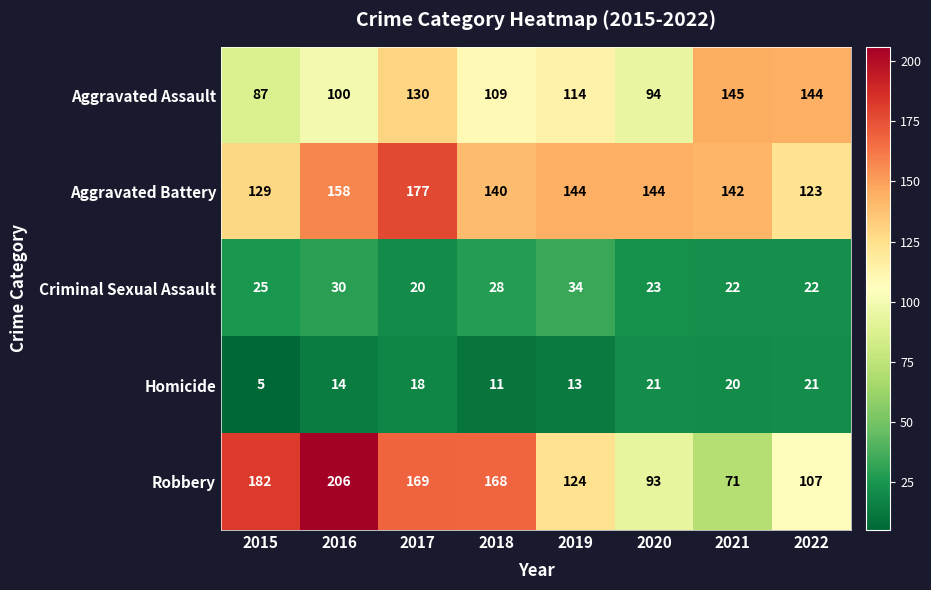

Which series has the largest range (max minus min)?

Robbery